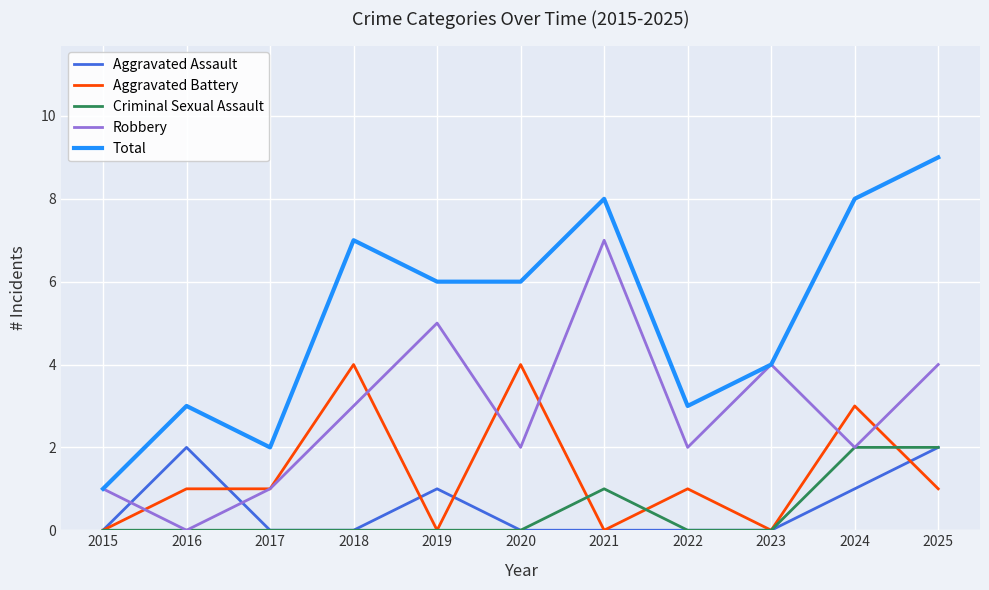

Reading left to right, transcribe all the data shown in this chart.

Aggravated Assault: 0	2	0	0	1	0	0	0	0	1	2
Aggravated Battery: 0	1	1	4	0	4	0	1	0	3	1
Criminal Sexual Assault: 0	0	0	0	0	0	1	0	0	2	2
Robbery: 1	0	1	3	5	2	7	2	4	2	4
Total: 1	3	2	7	6	6	8	3	4	8	9